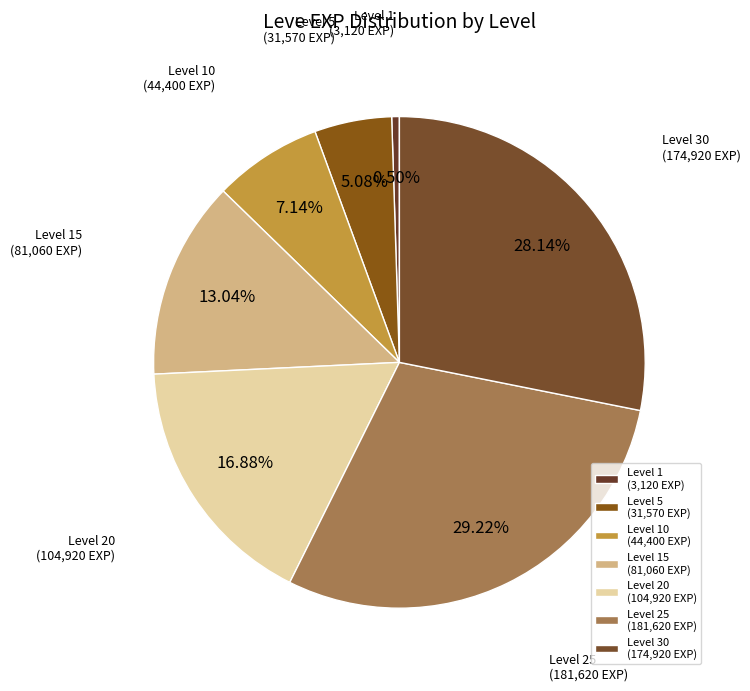

How many segments does this pie chart have?

7